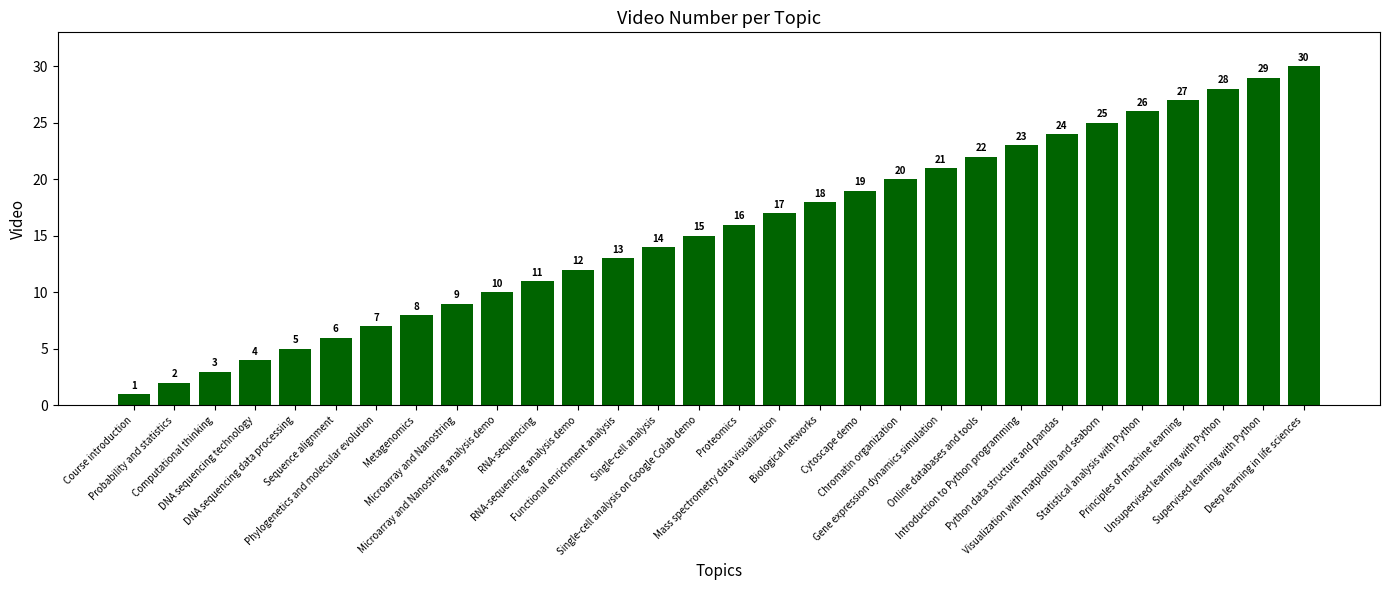

What is the maximum value shown in the chart?

30